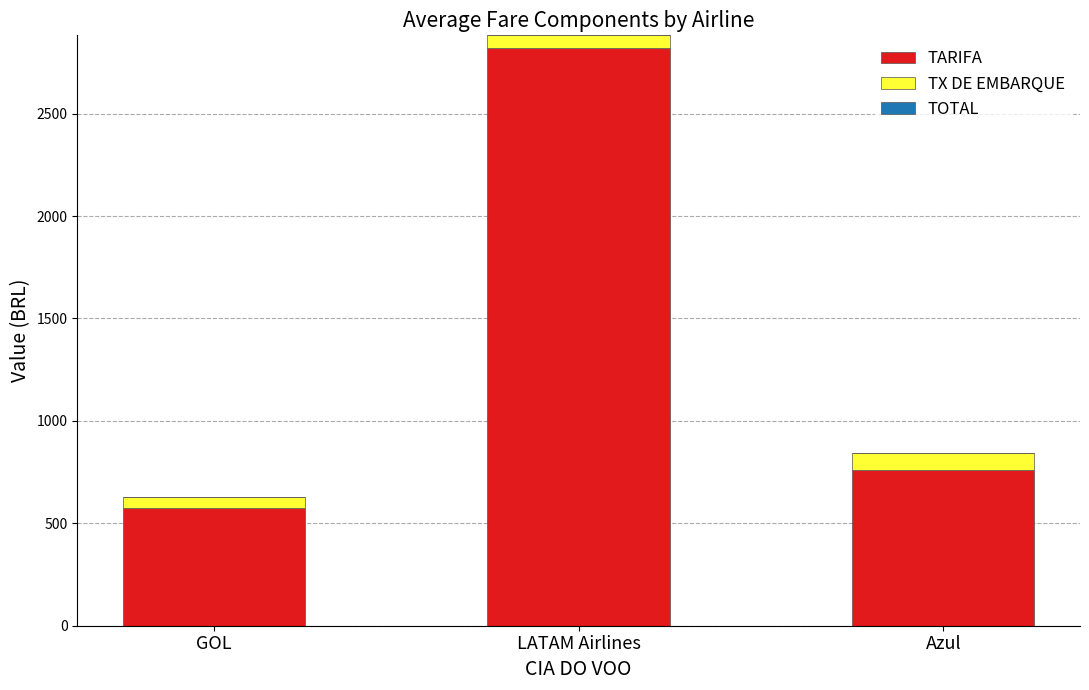

How many categories are shown in the chart?

3